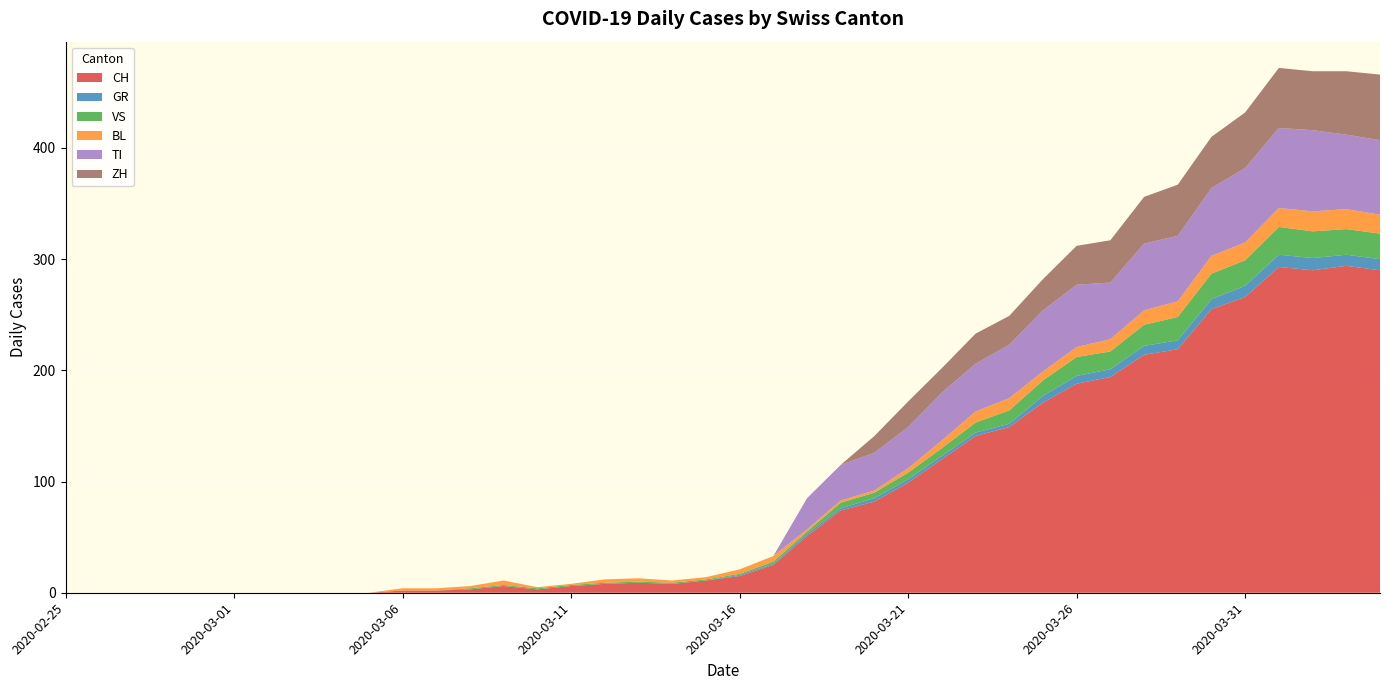

Reading right to left, transcribe all the data shown in this chart.

CH: 290	294	290	293	266	255	219	214	194	188	171	149	141	120	99	82	74	51	25	15	11	8	9	8	6	3	6	3	2	2	0	0	0	0	0	0	0	0	0	0
GR: 10	10	11	11	10	9	8	8	7	7	6	3	3	3	3	3	2	2	1	1	0	0	0	0	0	0	0	0	0	0	0	0	0	0	0	0	0	0	0	0
VS: 23	23	24	25	23	23	21	19	16	17	14	12	9	7	6	5	5	2	2	1	1	1	1	1	1	1	1	1	0	0	0	0	0	0	0	0	0	0	0	0
BL: 17	18	18	17	16	16	14	13	11	9	8	11	10	7	4	2	2	2	5	4	2	2	3	3	1	1	4	2	2	2	0	0	0	0	0	0	0	0	0	0
TI: 67	67	73	72	67	61	59	60	51	56	55	48	43	43	37	34	32	28	0	0	0	0	0	0	0	0	0	0	0	0	0	0	0	0	0	0	0	0	0	0
ZH: 59	57	53	54	50	46	46	42	38	35	28	26	27	22	23	15	0	0	0	0	0	0	0	0	0	0	0	0	0	0	0	0	0	0	0	0	0	0	0	0